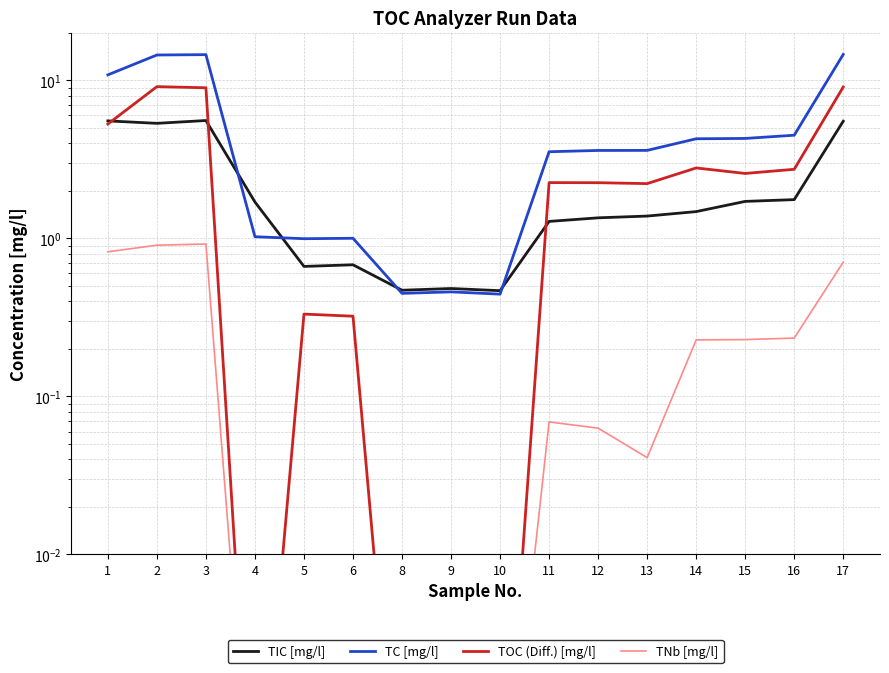

How many lines are shown in the chart?

4